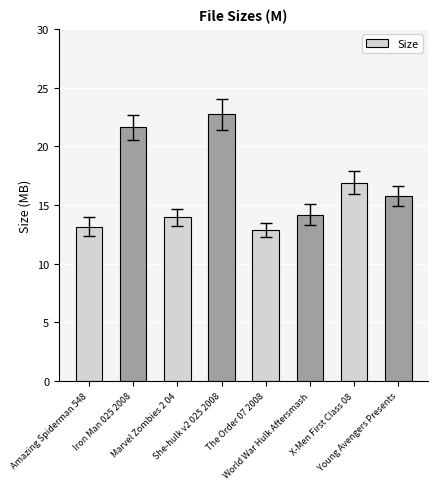

Rank the categories by value from lowest to highest.

The Order 07 2008, Amazing Spiderman 548, Marvel Zombies 2 04, World War Hulk Aftersmash, Young Avengers Presents, X-Men First Class 08, Iron Man 025 2008, She-hulk v2 025 2008